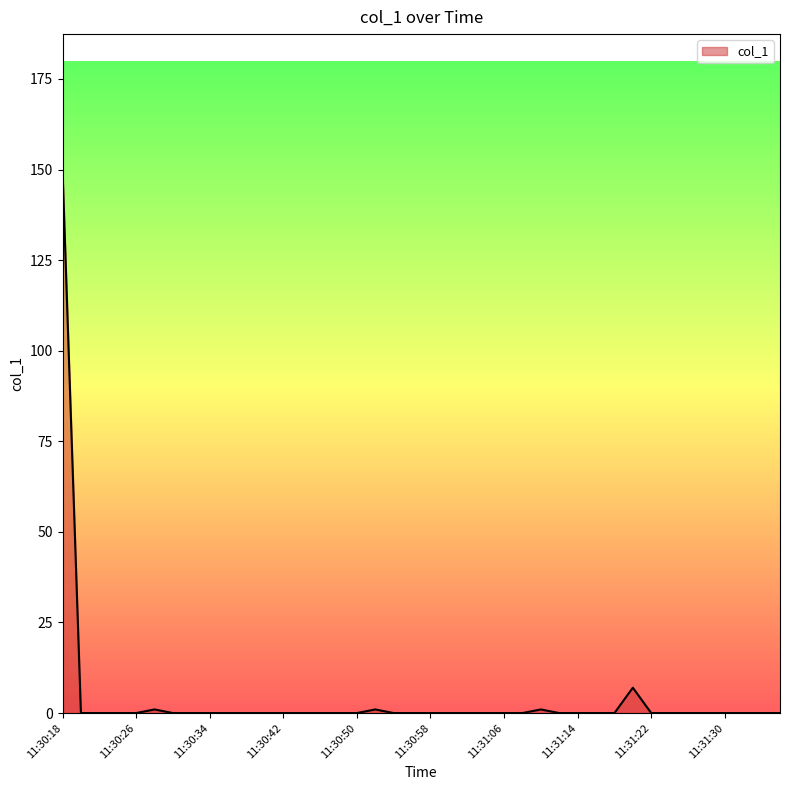

What is the difference between the maximum and minimum values?

149.9